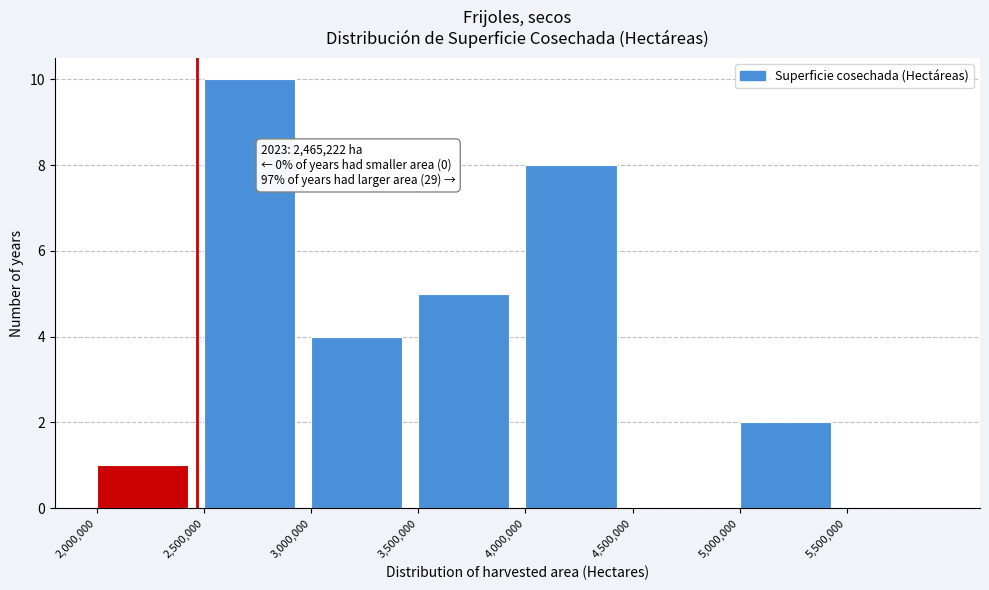

Over which range of the x-axis is the bar tallest?

2500000 to 3000000